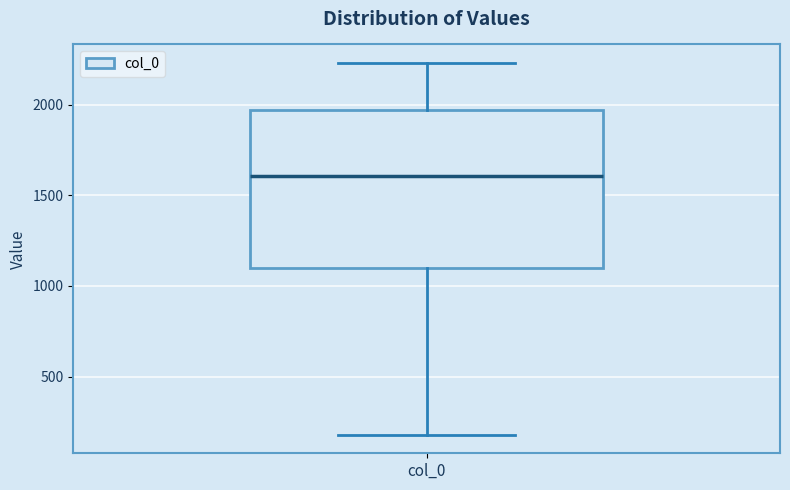

Where does the median line of the box for col_0 sit on the y-axis? The values are not printed on the chart, so give them approximately, as read against the axis.

1600